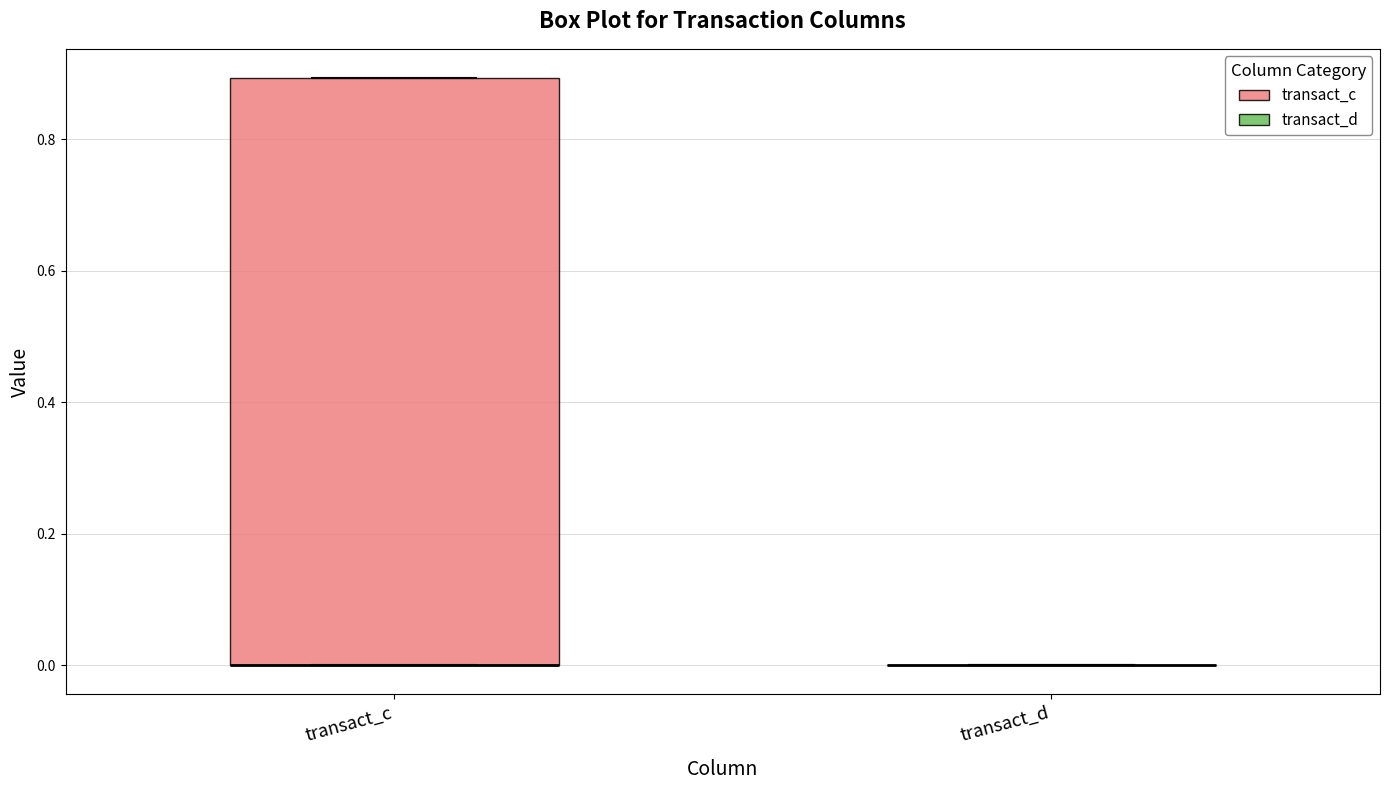

Reading left to right, read every box against the y-axis: the position of its median line, the range the box covers, and the ends of its whiskers. The values are not printed on the chart, so give them approximately, as read against the axis.

transact_c: median 0.0 (drawn on the box's lower edge), box 0.0 to 0.9, whiskers 0.0 to 0.9
transact_d: box collapsed to a line at 0.0, whiskers 0.0 to 0.0